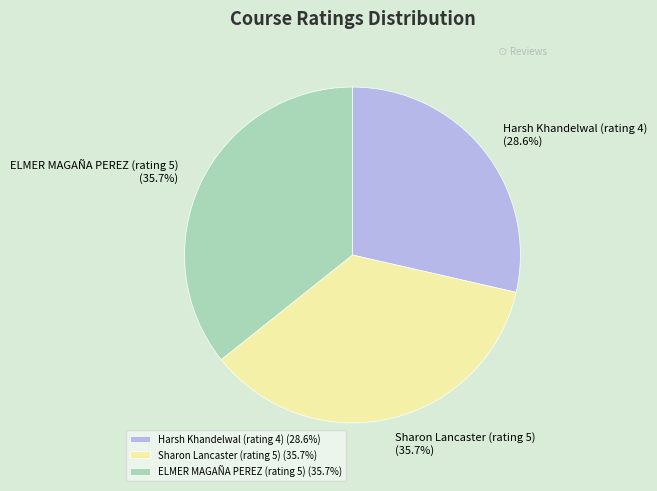

The ELMER MAGAÑA PEREZ (rating 5) slice represents 36% of the pie. True or false?

True